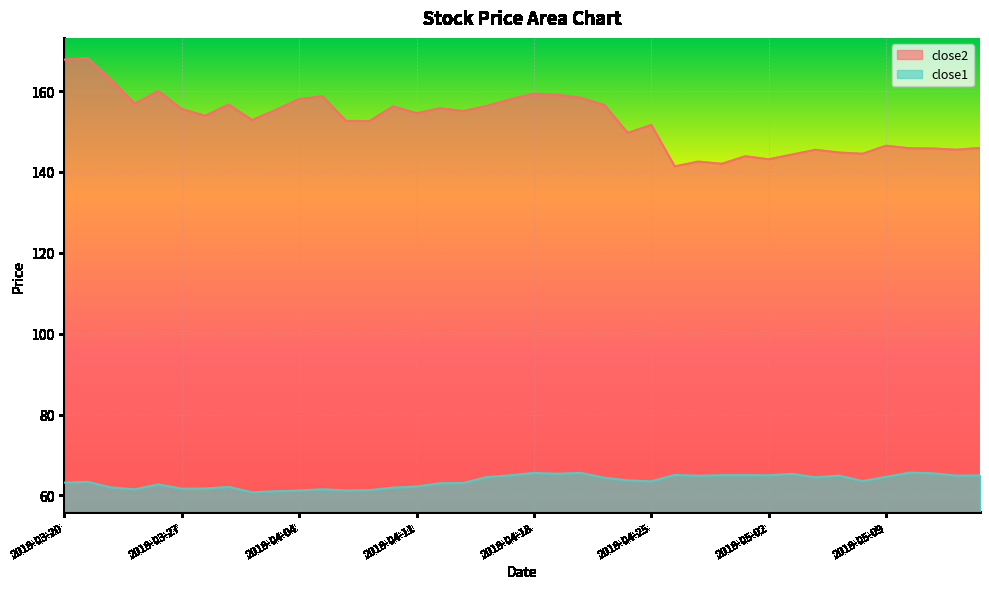

Which series has the largest range (max minus min)?

close2